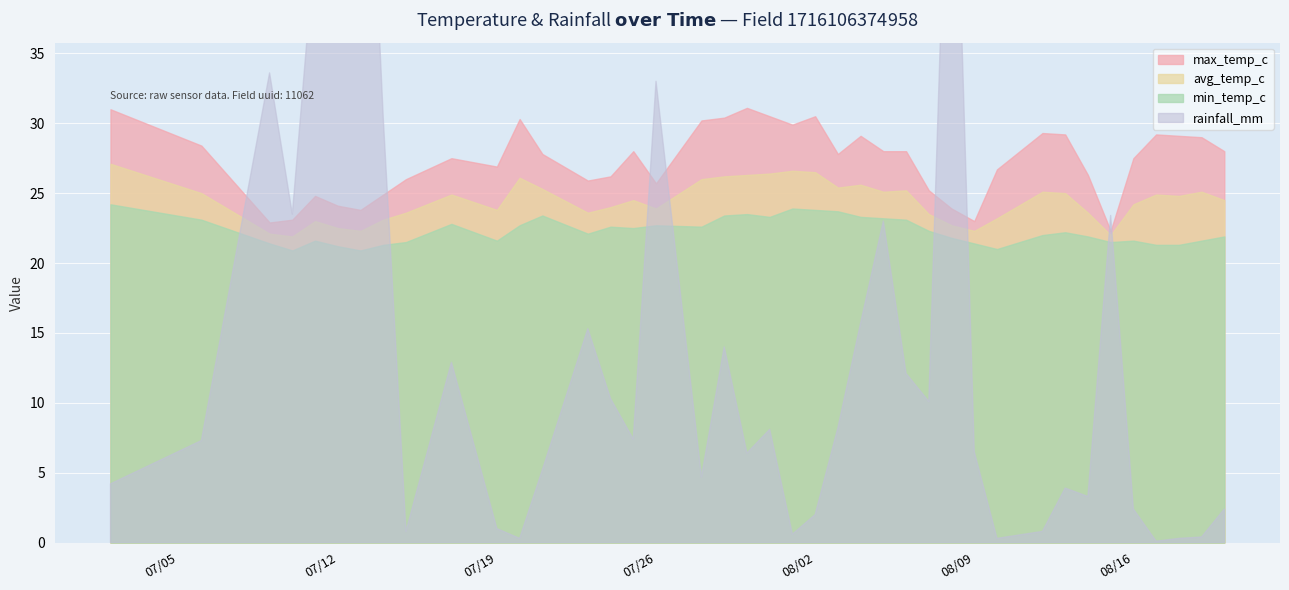

What is the difference between the second highest and second lowest values in the min_temp_c series?

3.0